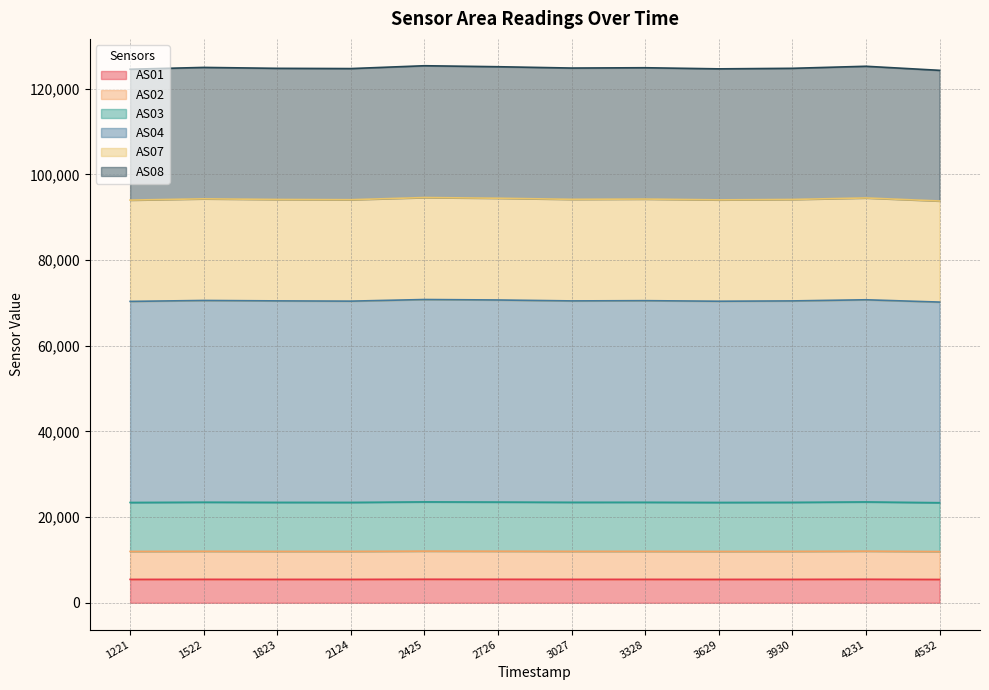

What is the lowest value of the AS01 series?

5445